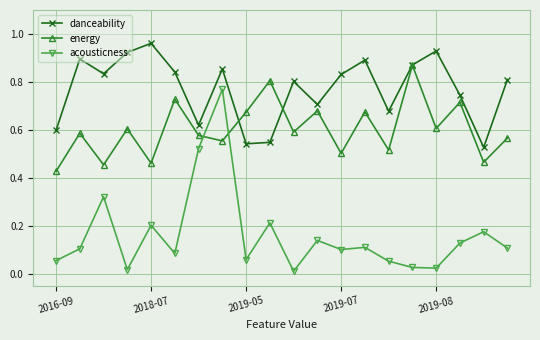

What are all the series names shown in the legend?

danceability, energy, acousticness